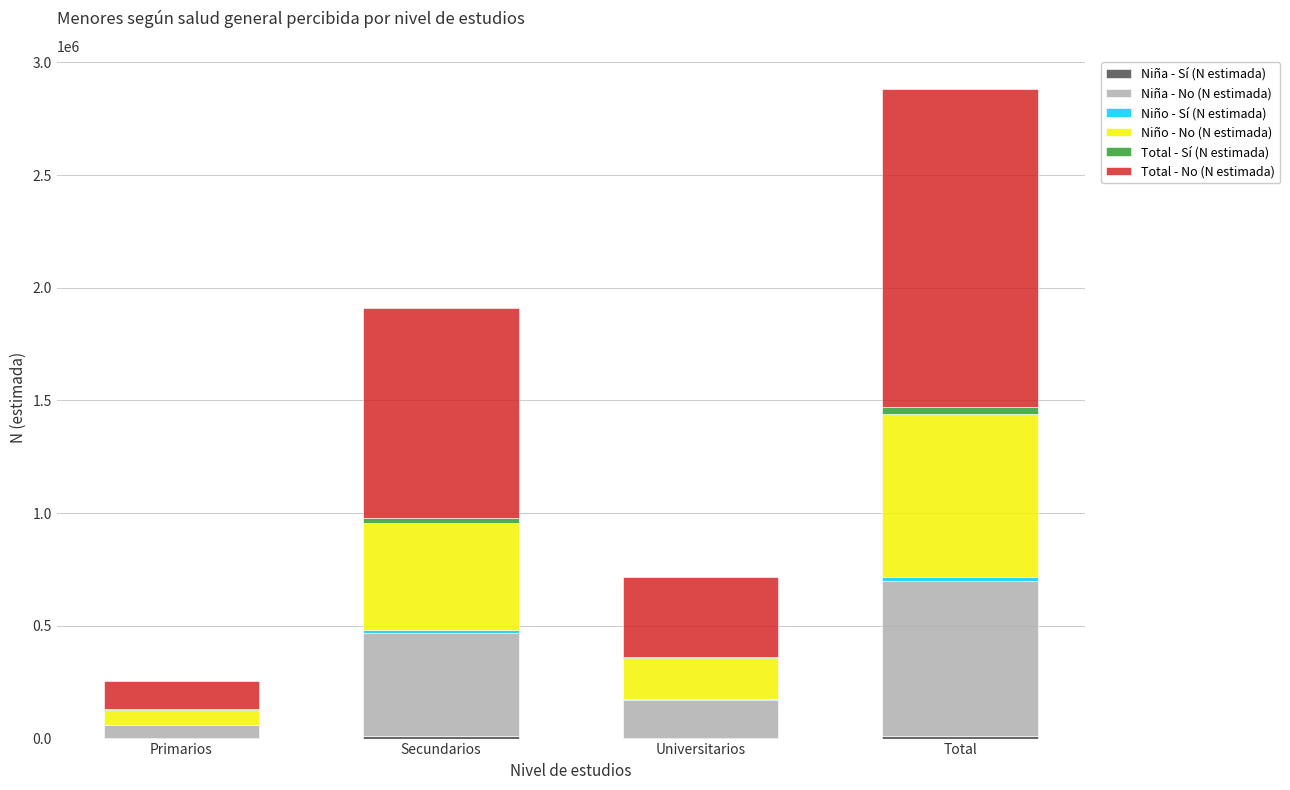

At which category is the sum across all series the highest?

Total